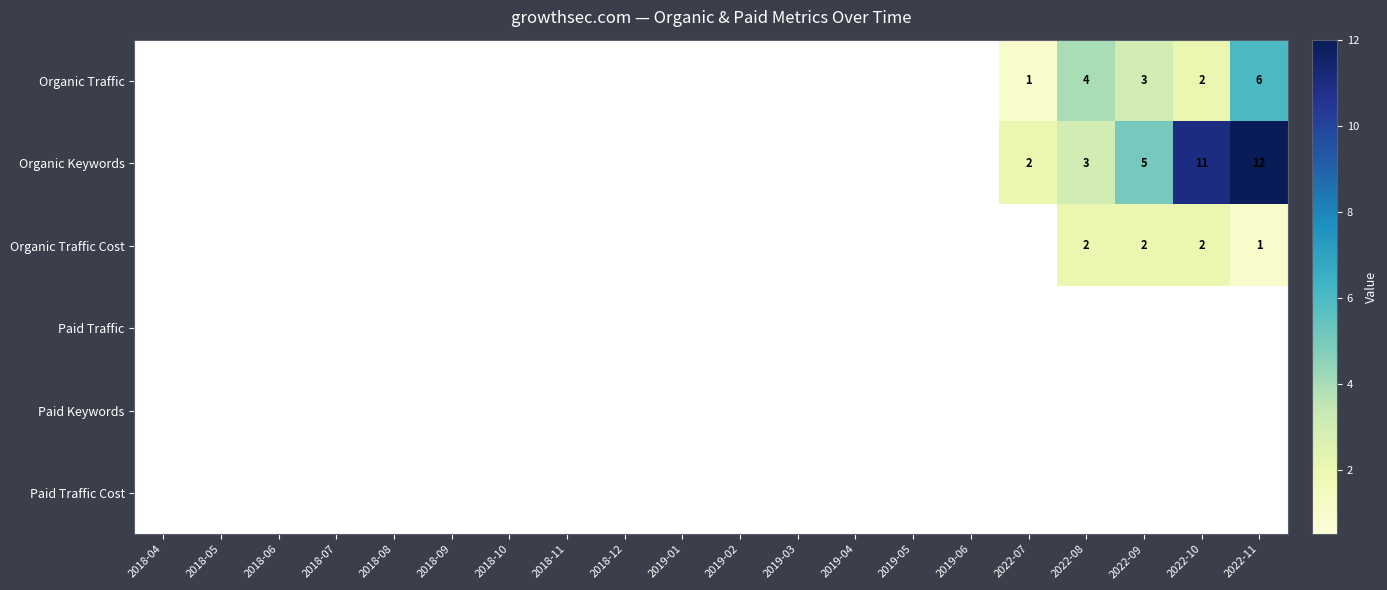

Is the value of Organic Traffic Cost at 2022-11 greater than the value of Organic Keywords at 2022-07?

No